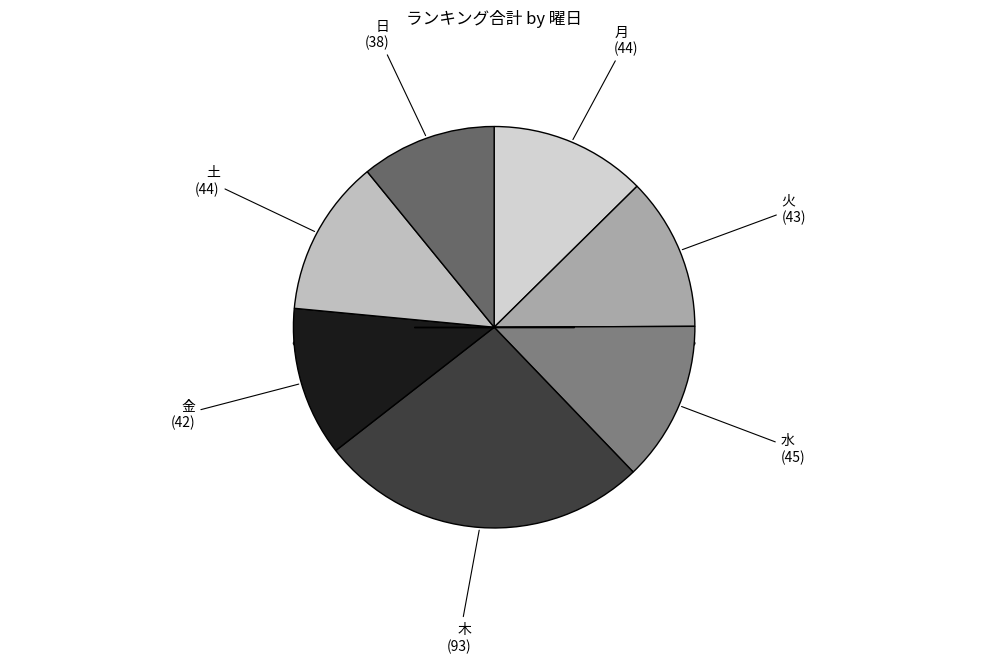

Count the number of slices in the pie.

7